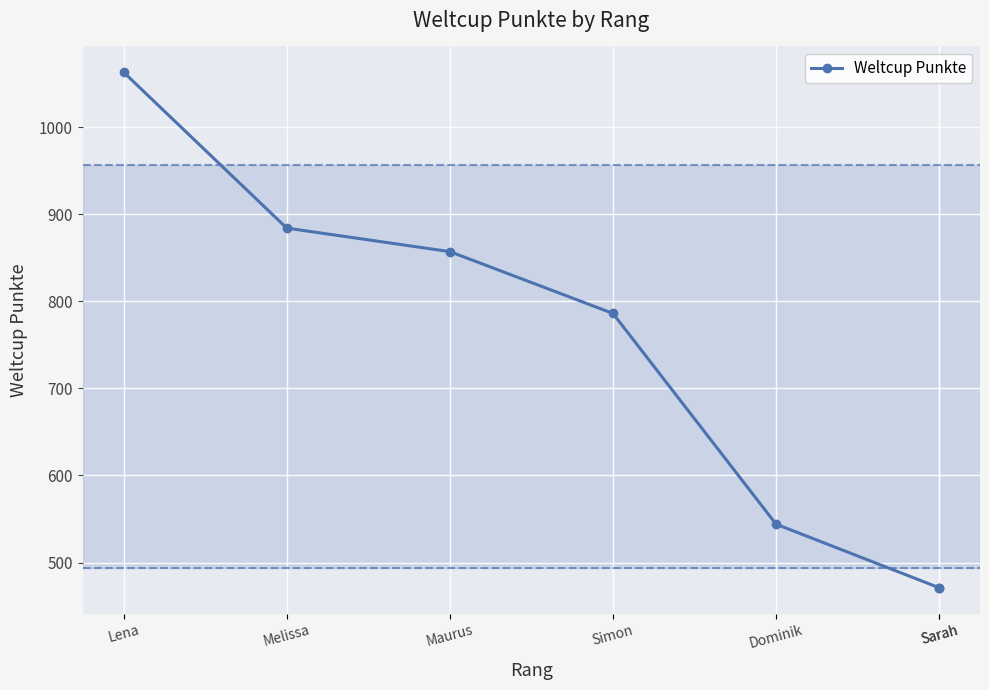

What value does the data have at Simon?

786